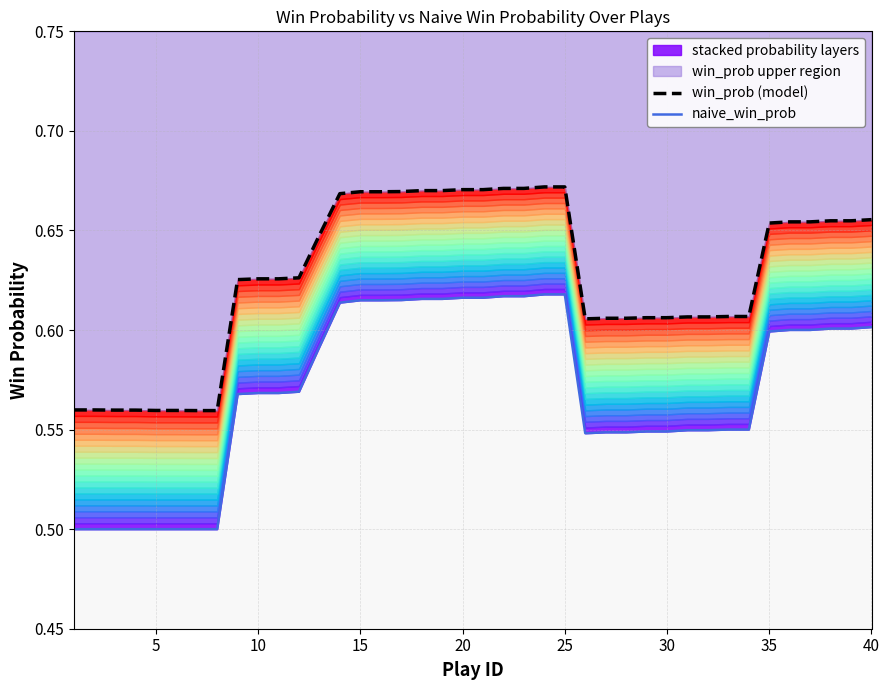

What is the maximum value for naive_win_prob?

0.6